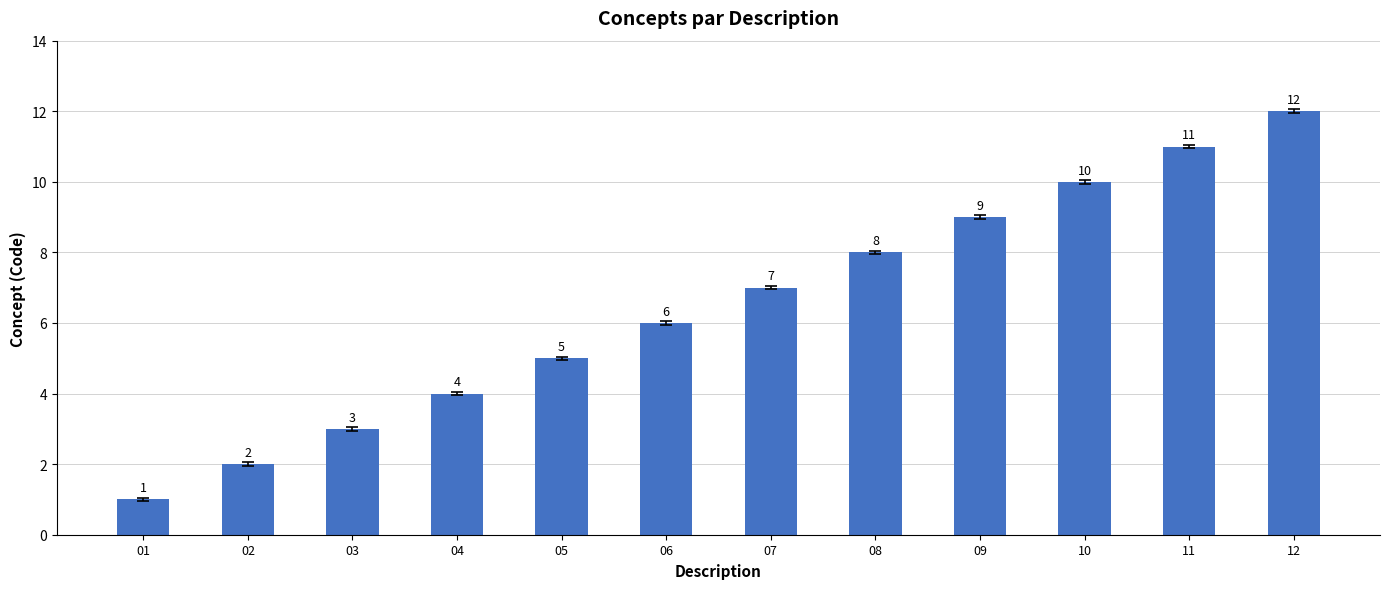

The chart shows a value of 1 at 02. True or false?

False